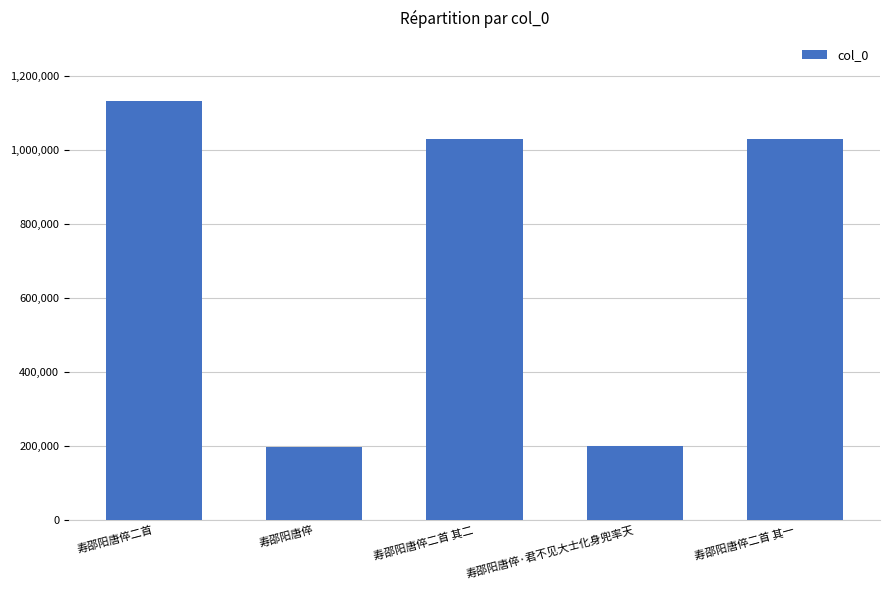

What is the maximum value shown in the chart?

1131696